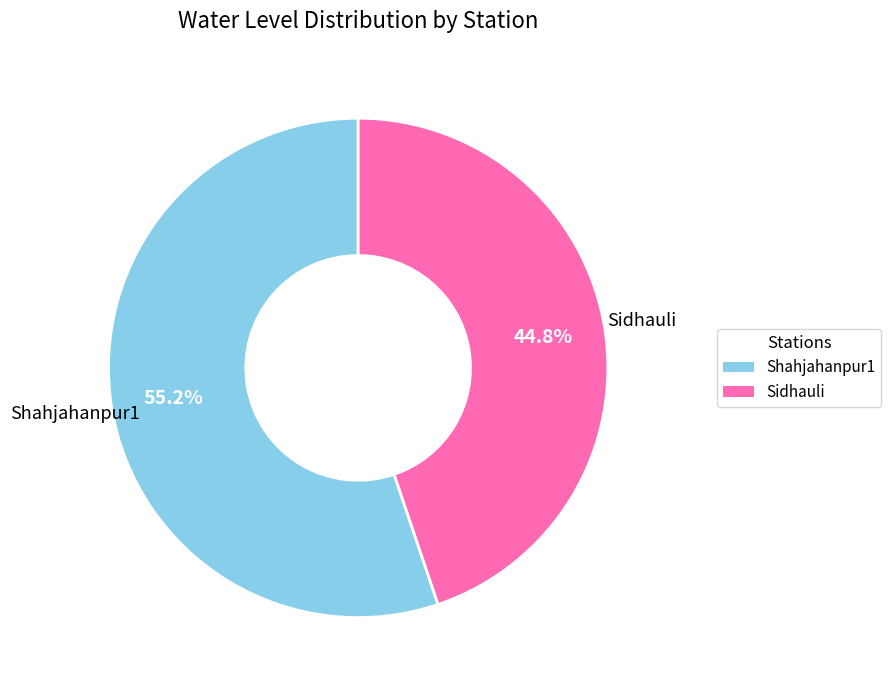

To the nearest percent, what is the difference between the largest and smallest slice percentages?

10%